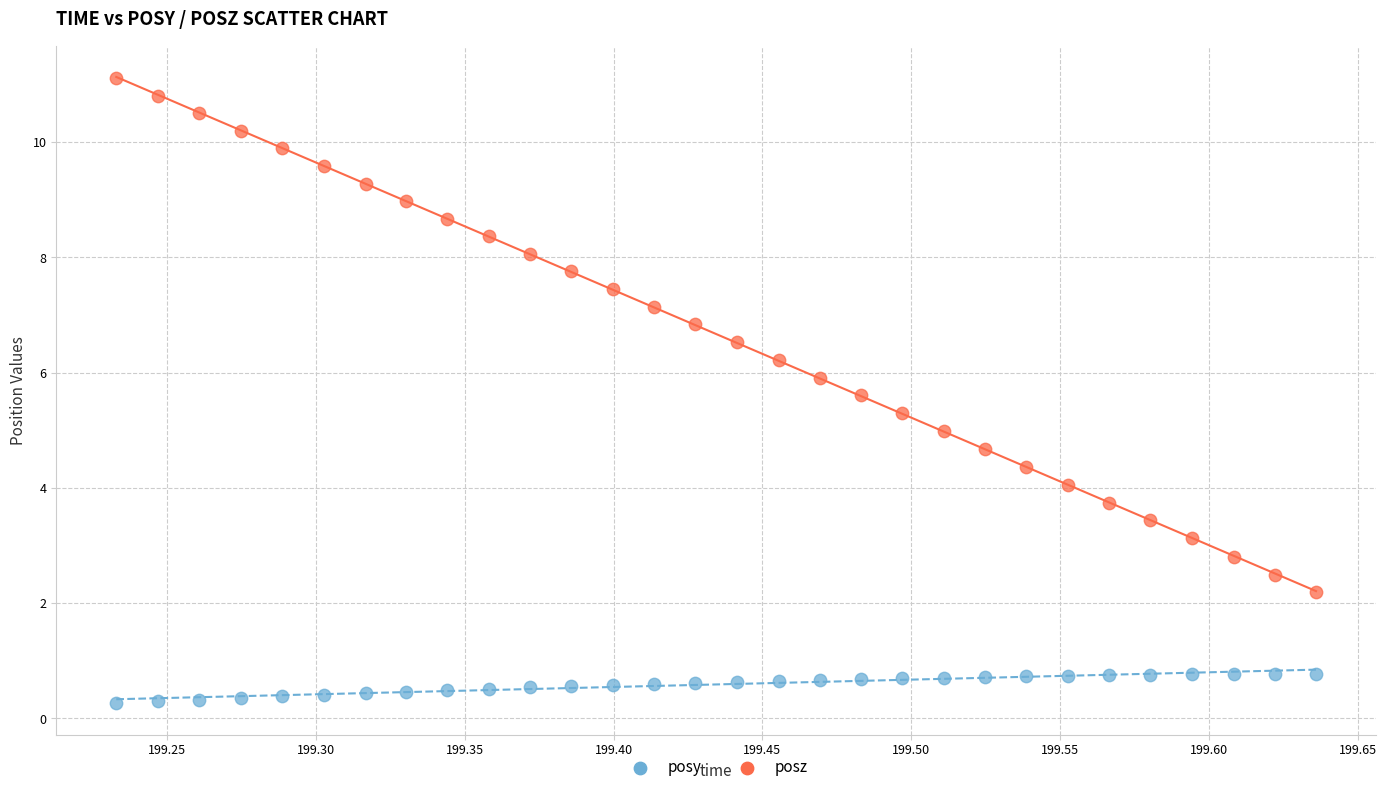

Across all data points, what is the range of X values (max minus min)?

0.4